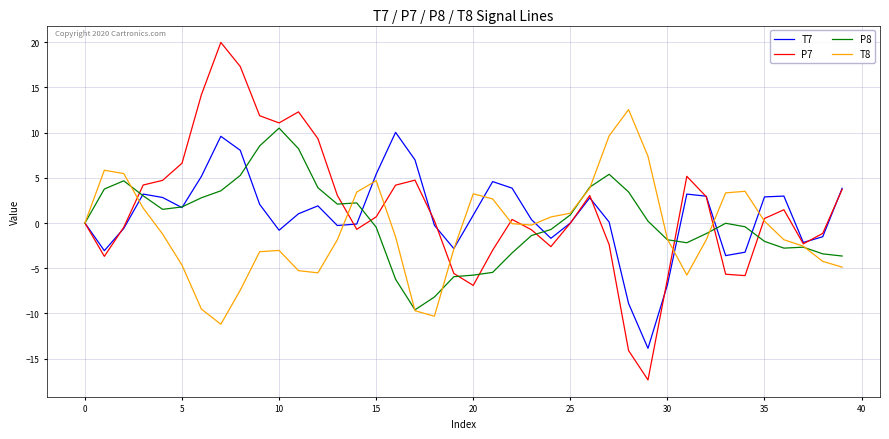

List the series in order of their peak value, lowest first.

T7, P8, T8, P7